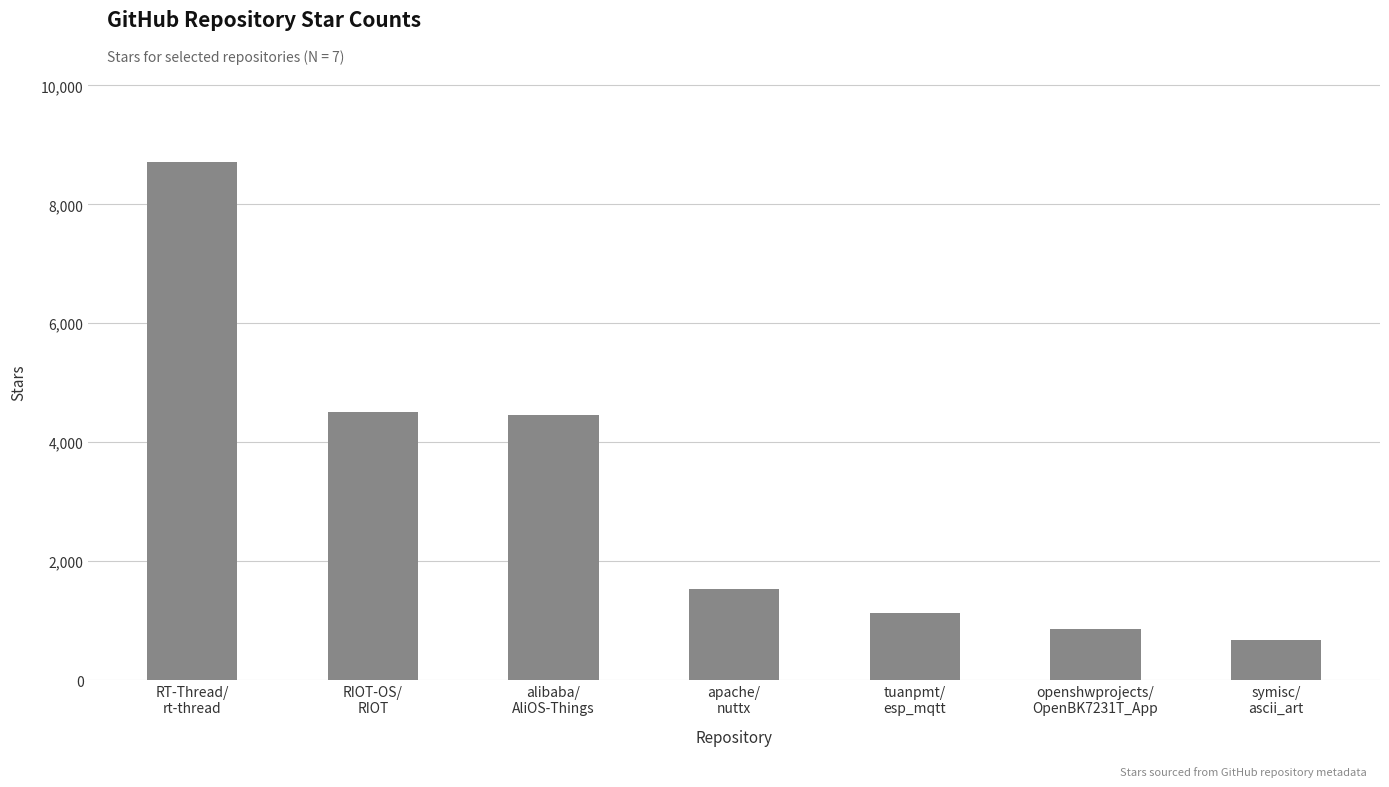

Does the chart contain stacked bars?

No